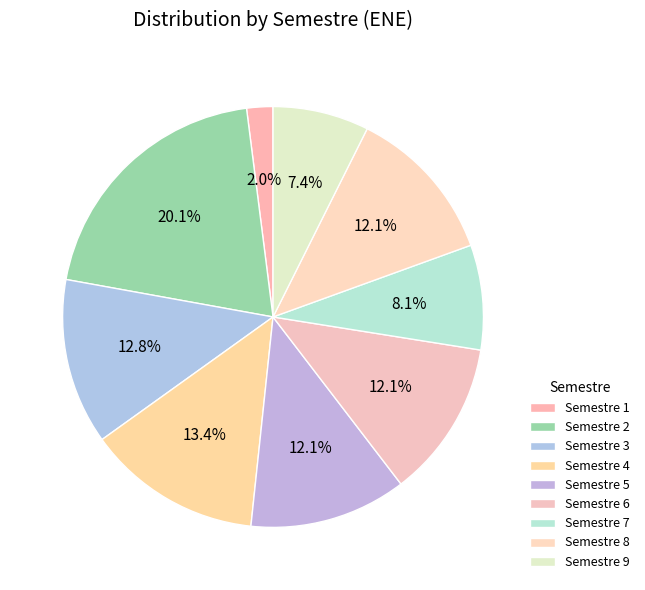

Which category has the biggest portion of the pie?

Semestre 2